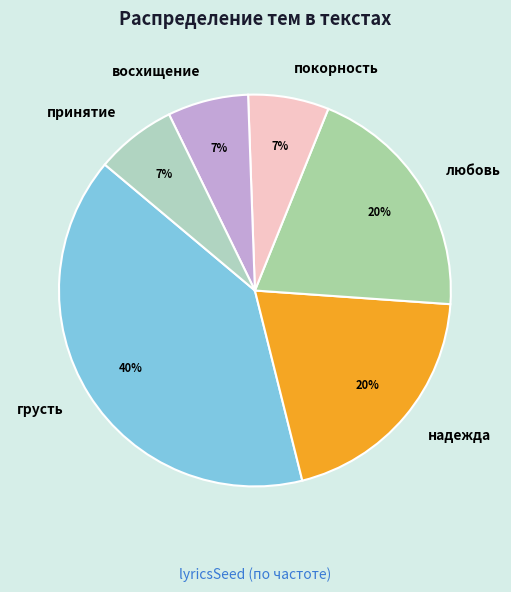

What percentage is the покорность slice, to the nearest percent?

7%